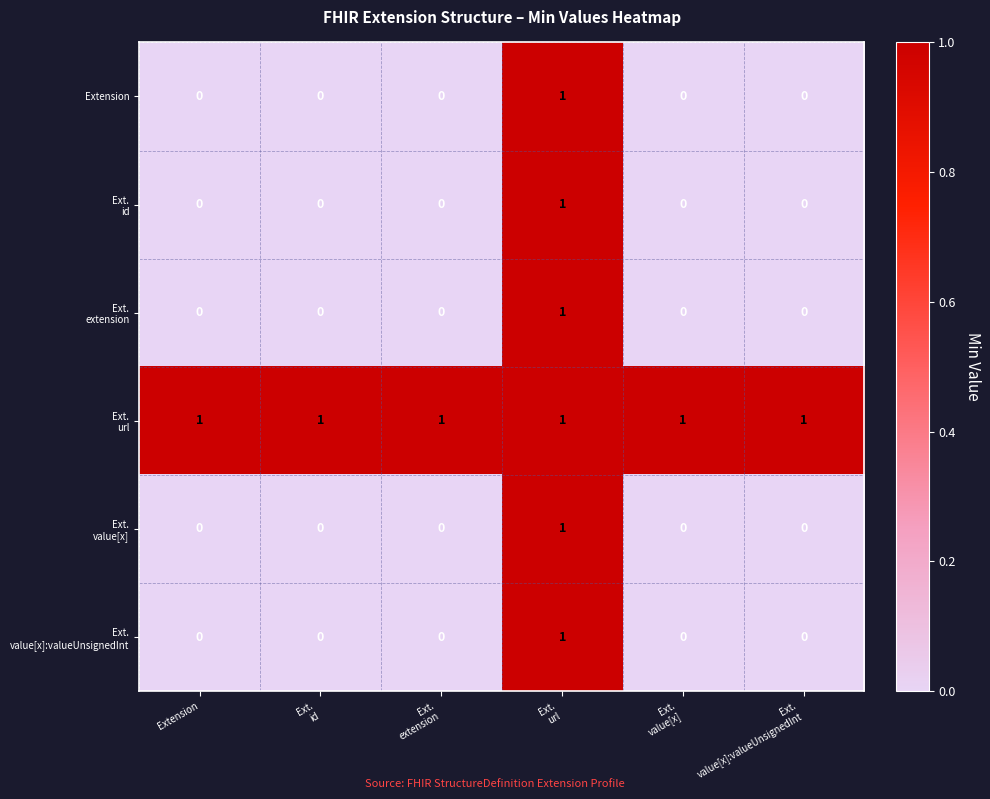

How many Extension values are between 0 and 1?

6